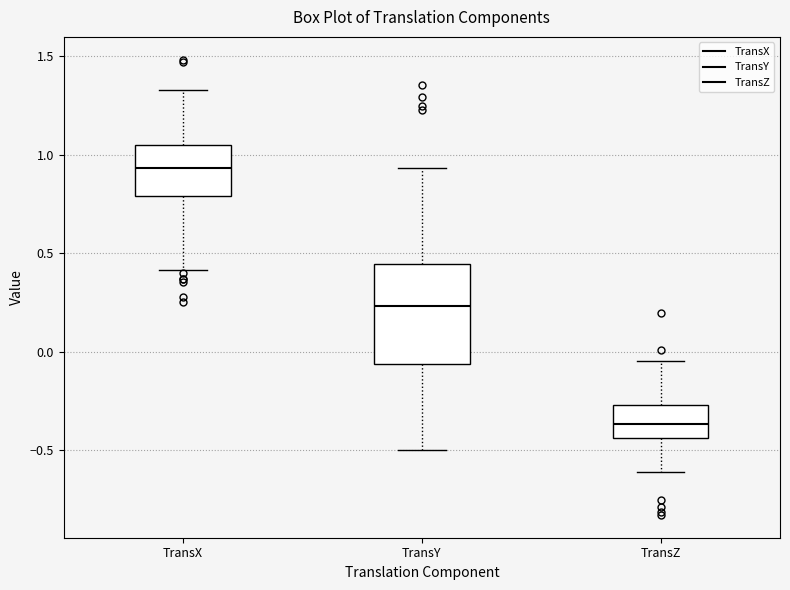

Reading left to right, read every box against the y-axis: the position of its median line, the range the box covers, and the ends of its whiskers. The values are not printed on the chart, so give them approximately, as read against the axis.

TransX: median 0.95, box 0.80 to 1.05, whiskers 0.40 to 1.35
TransY: median 0.25, box -0.05 to 0.45, whiskers -0.50 to 0.95
TransZ: median -0.35, box -0.45 to -0.25, whiskers -0.60 to -0.05